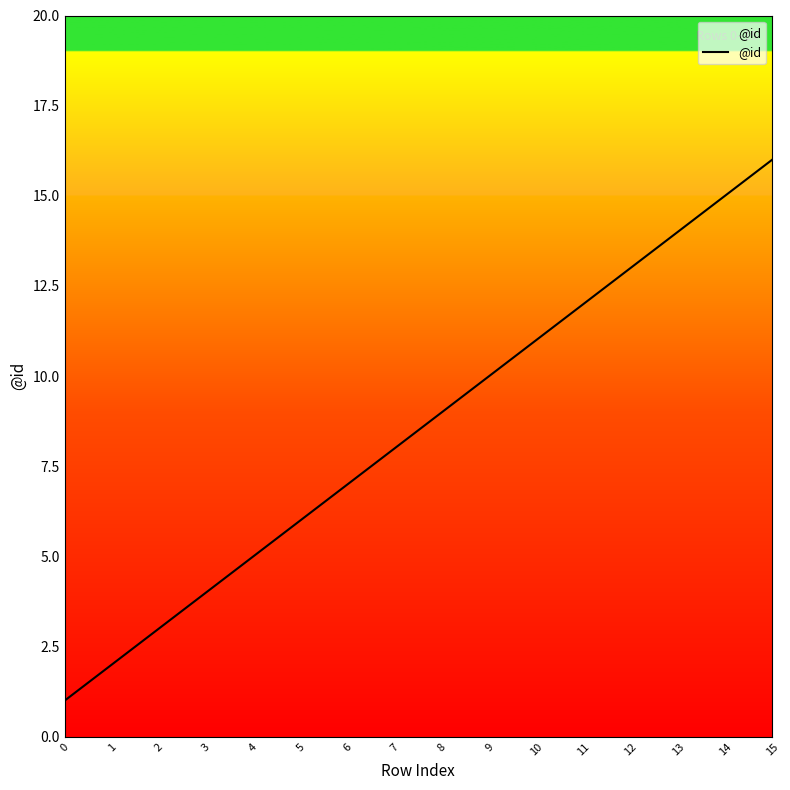

What is the ratio of the value at 2 to the value at 1?

1.5